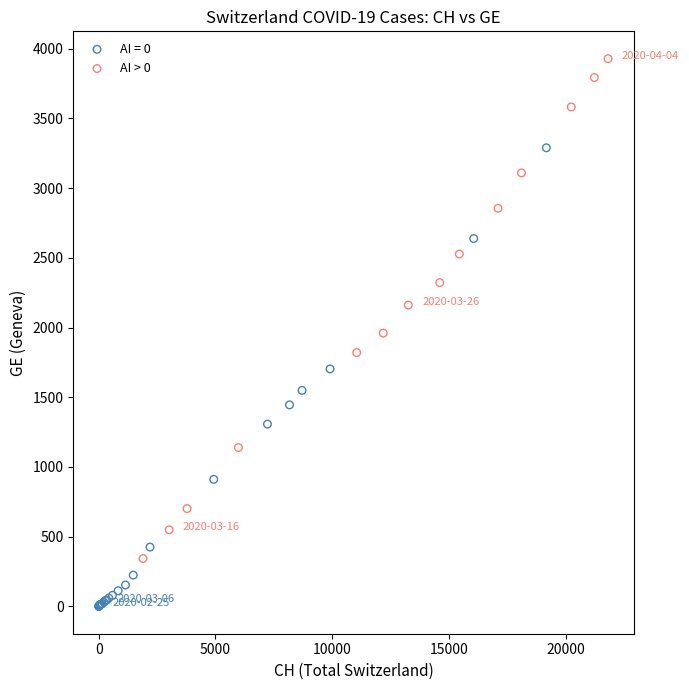

Which series reaches the minimum Y coordinate?

AI = 0